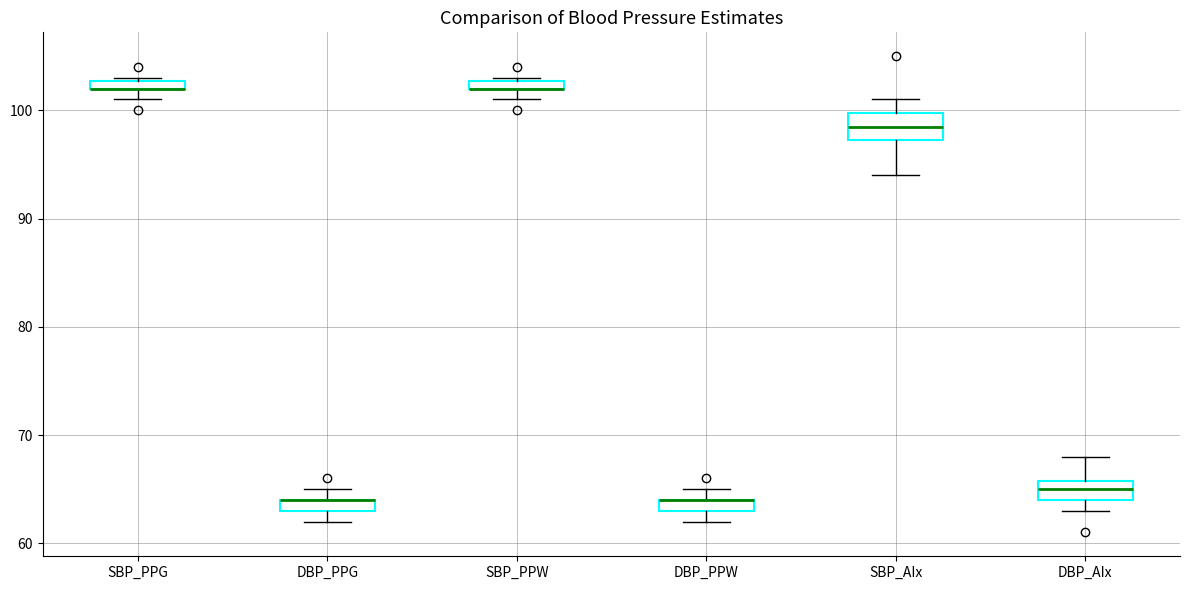

Where is the upper edge of the box for DBP_PPG on the y-axis? The values are not printed on the chart, so give them approximately, as read against the axis.

64